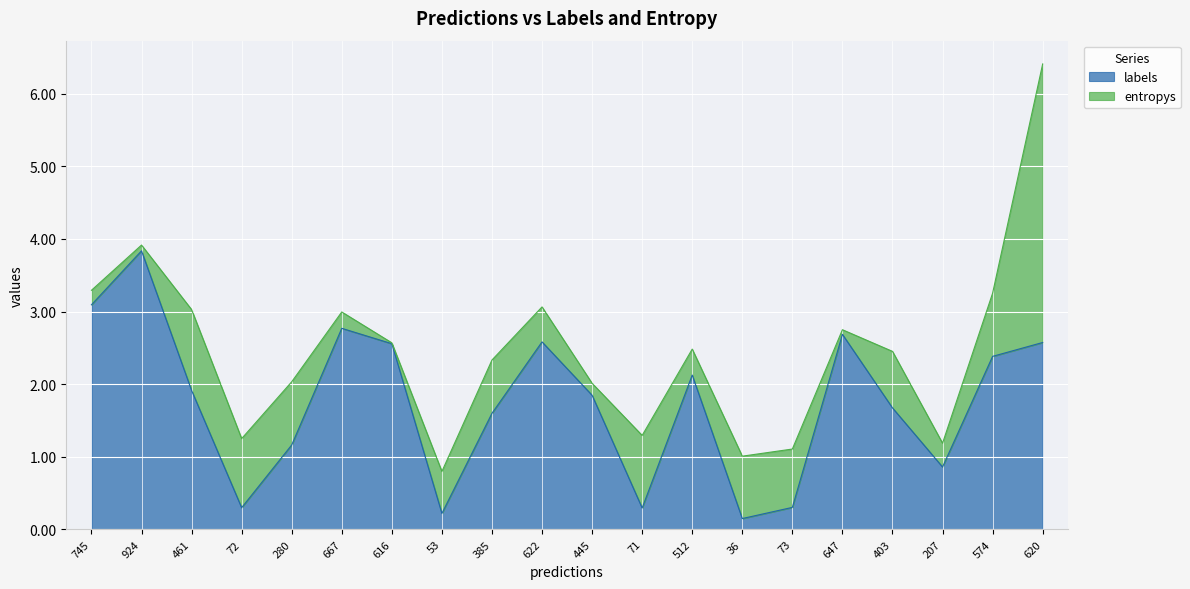

Rank the categories by value from highest to lowest.

924, 745, 667, 647, 622, 620, 616, 574, 512, 461, 445, 403, 385, 280, 207, 73, 72, 71, 53, 36